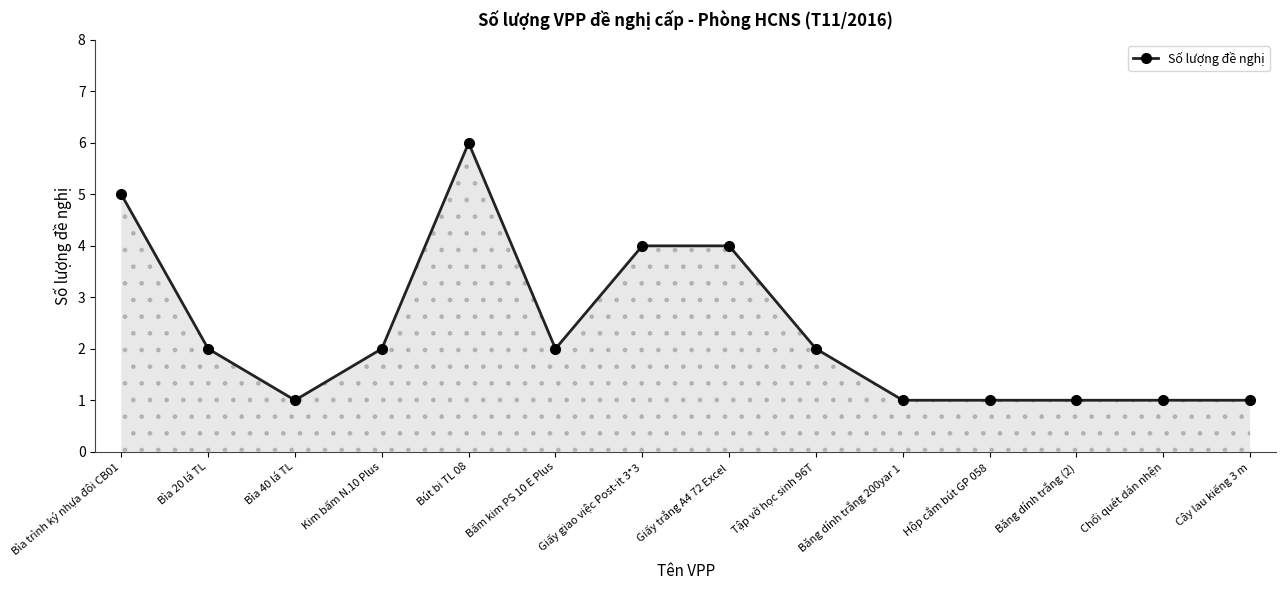

What is the change in value from Giấy giao việc Post-it 3*3 to Hộp cắm bút GP 058?

-3